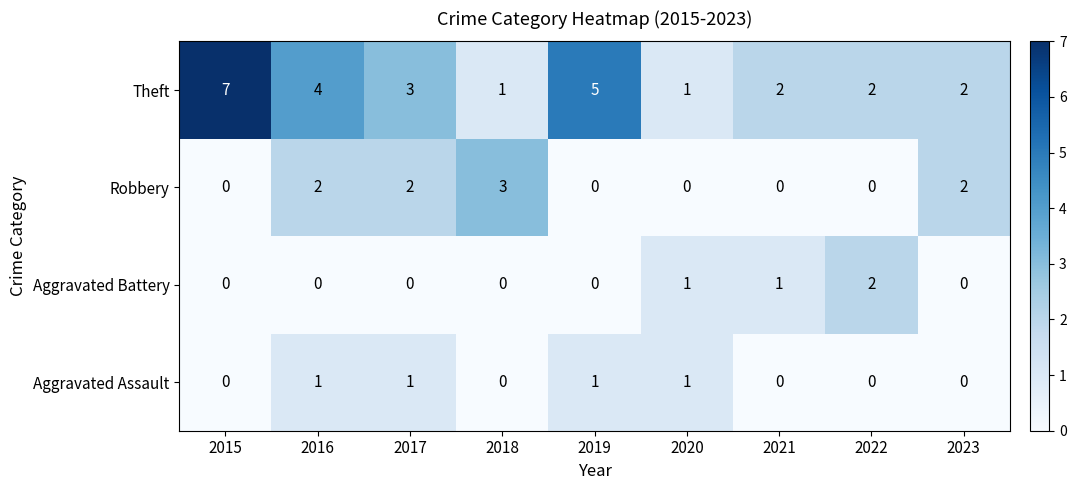

How many Aggravated Battery values are between 0 and 1?

8